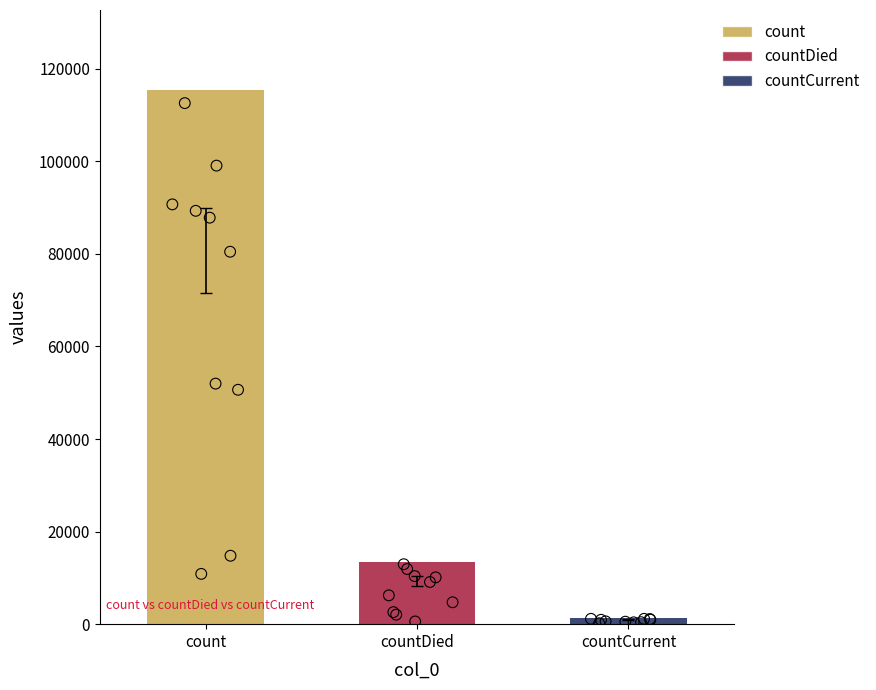

Which has a higher value, count or countDied?

count